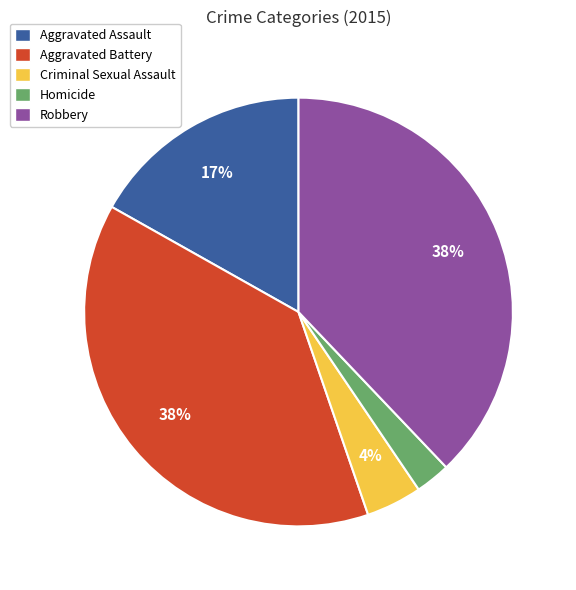

What is the smallest slice in the pie chart?

Homicide